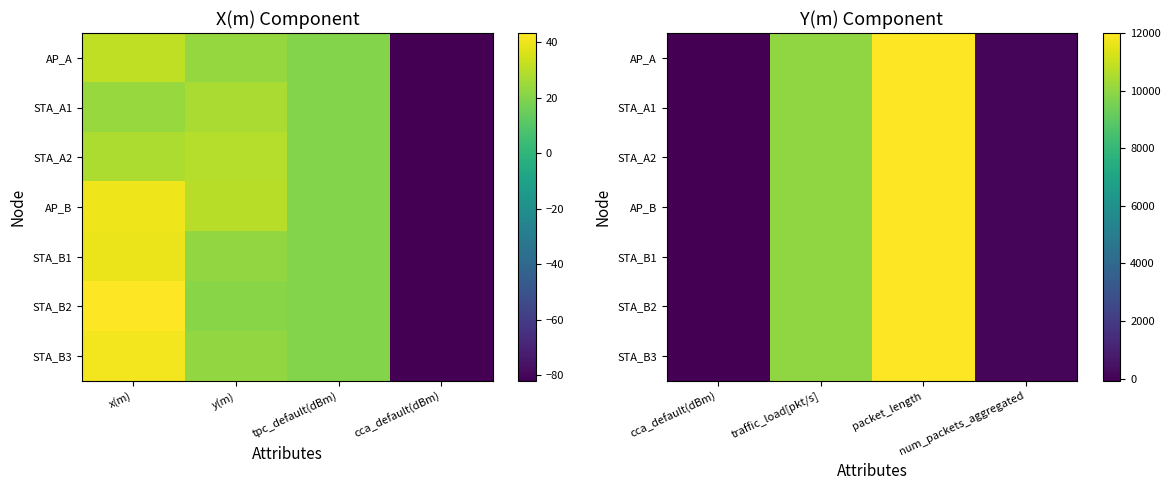

True or false: AP_A has a value of 99 at num_packets_aggregated.

False